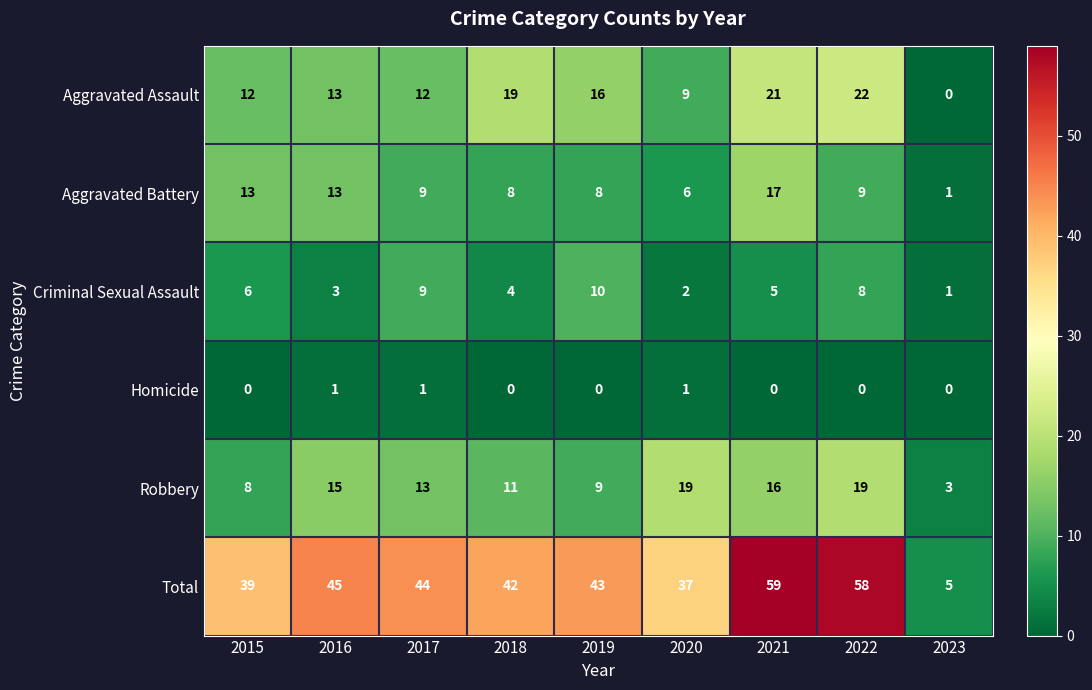

Which series has the largest total across all categories?

Total